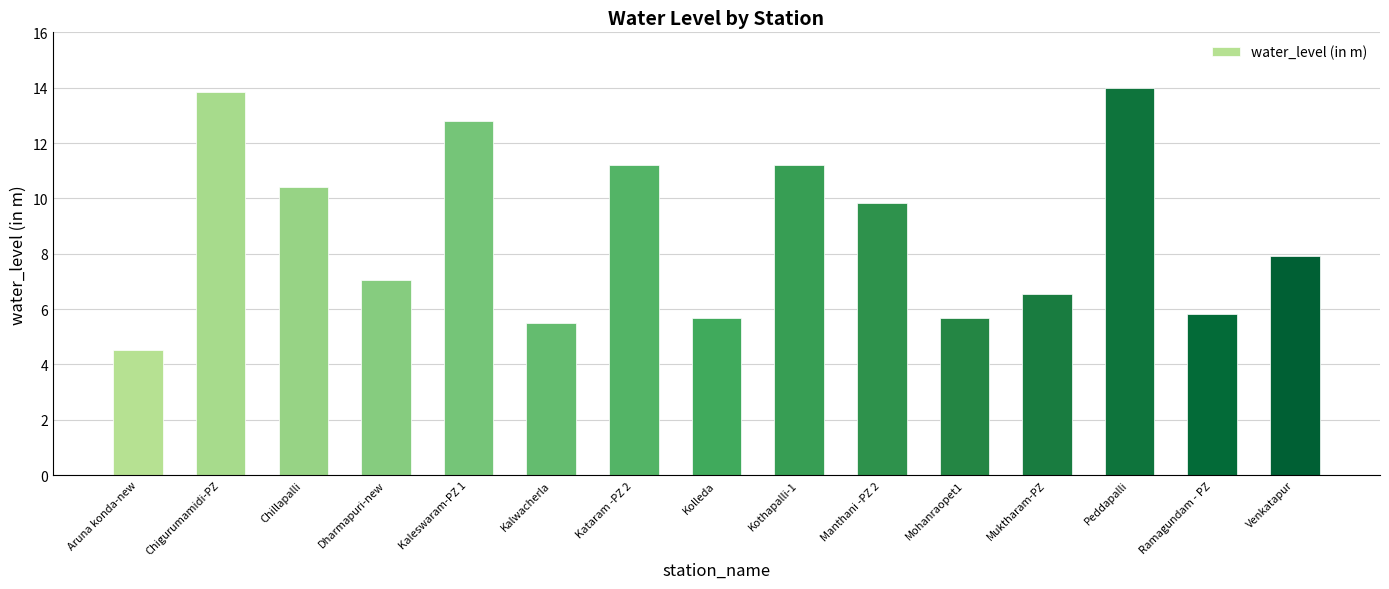

What is the sum of all values?

132.0